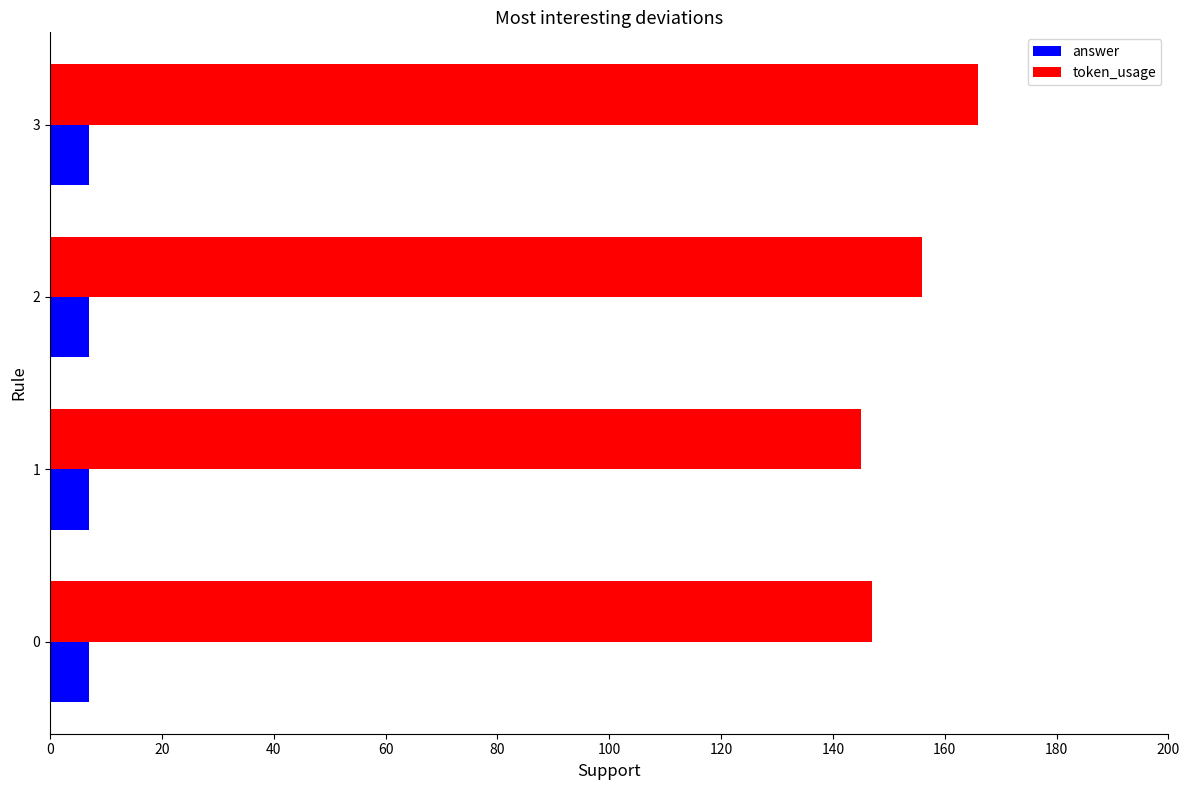

What is the maximum value shown in the chart?

166